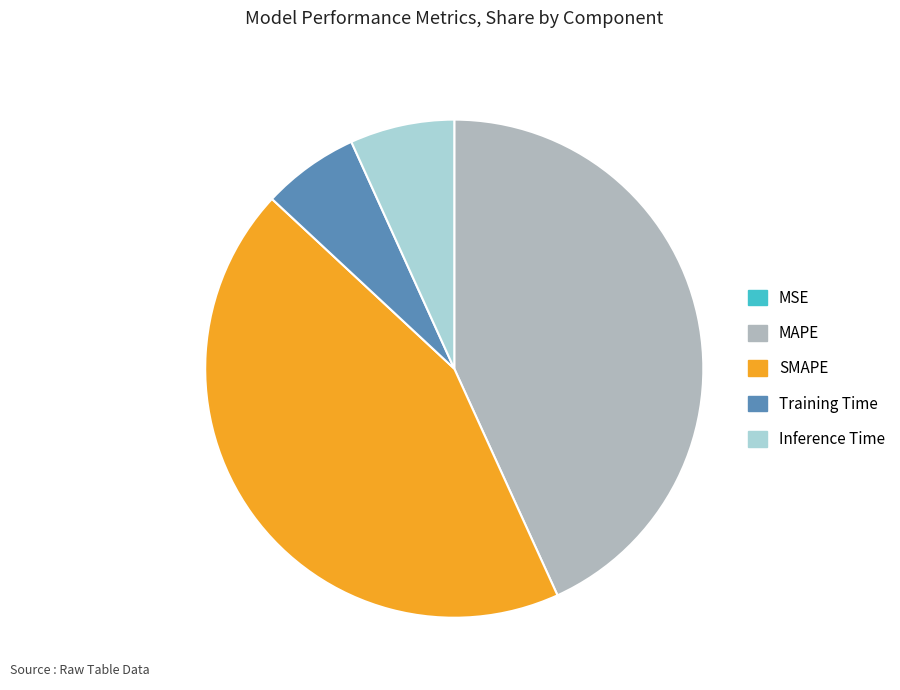

Is there a majority slice in this chart?

No